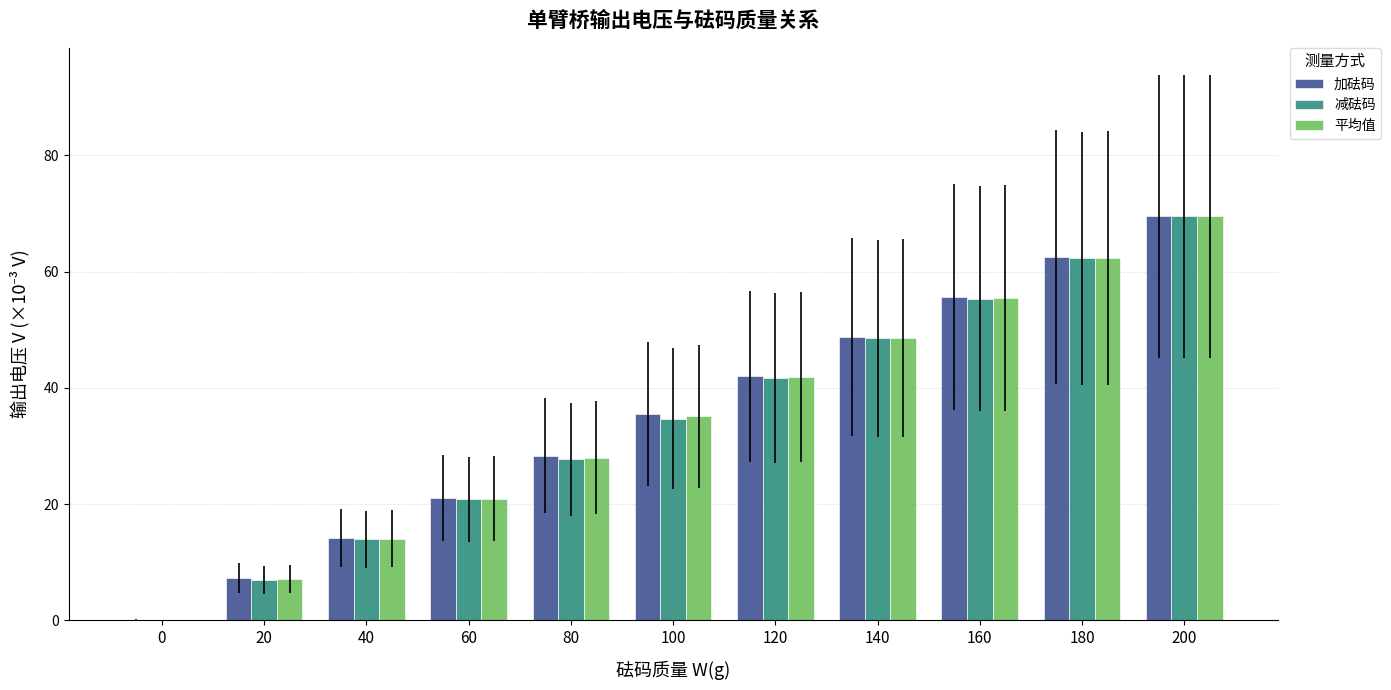

Is the value of 减砝码 at 180 greater than the value of 加砝码 at 200?

No